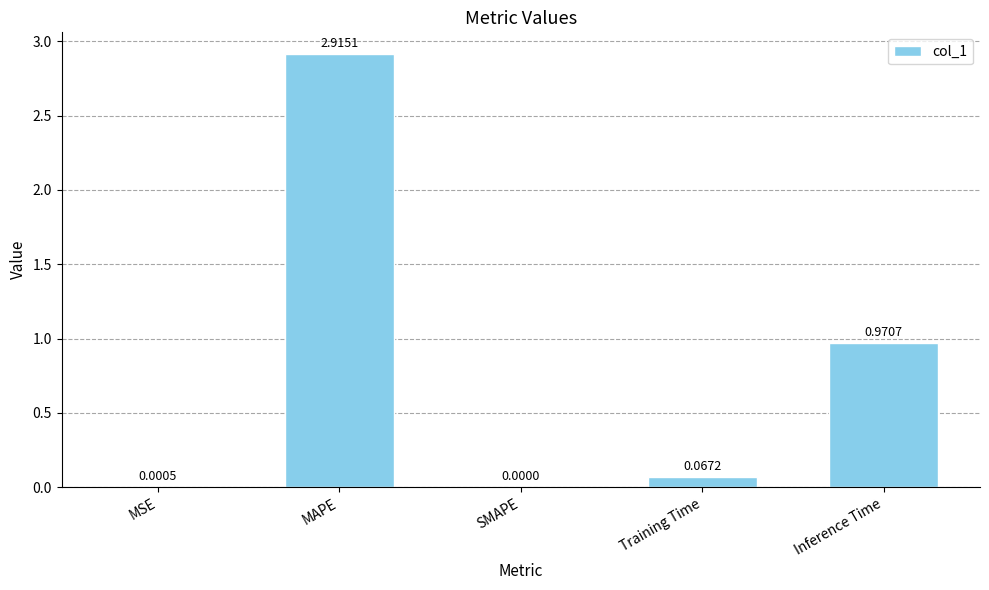

Which has a higher value, Training Time or MAPE?

MAPE